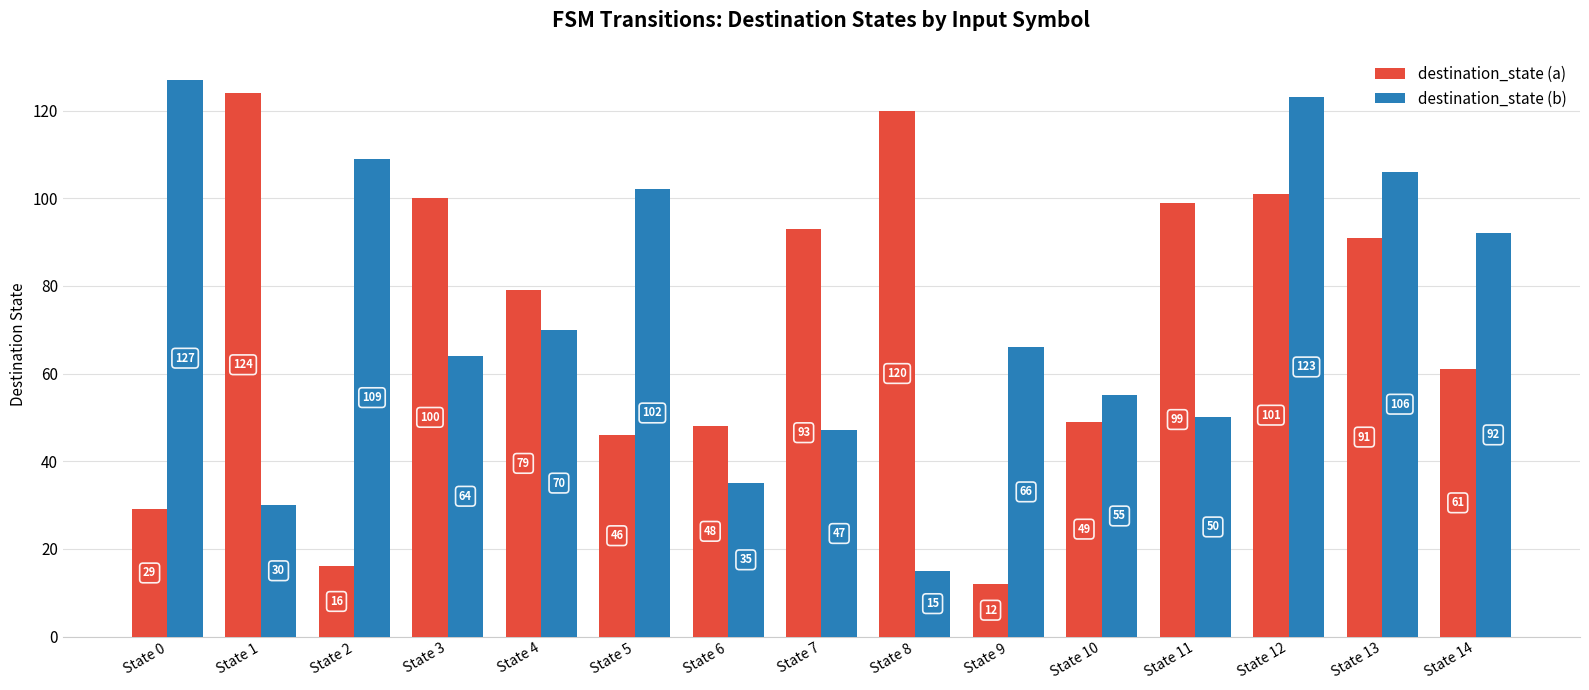

What is the sum of the destination_state (a) values at State 6 and State 0?

77